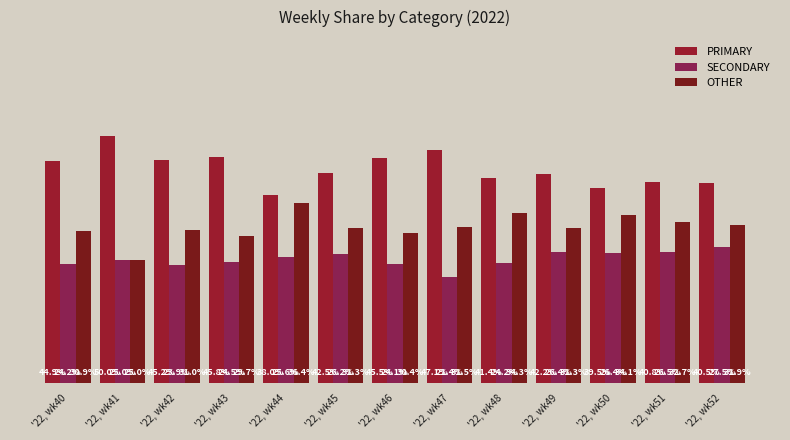

Does the chart contain any negative values?

No